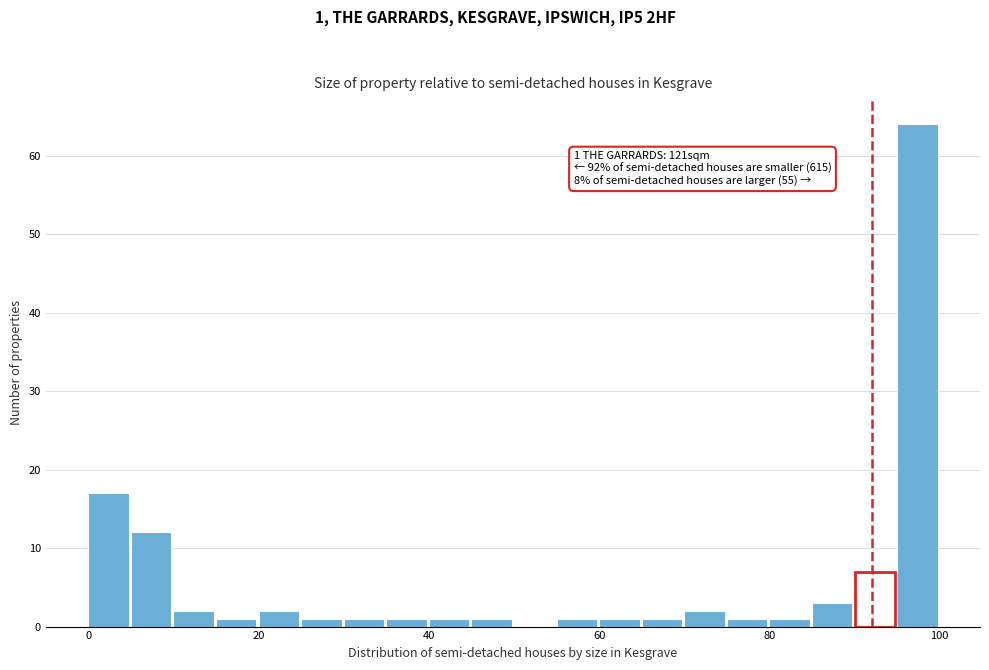

Read against the x-axis, roughly where is the centre of the tallest bar?

98